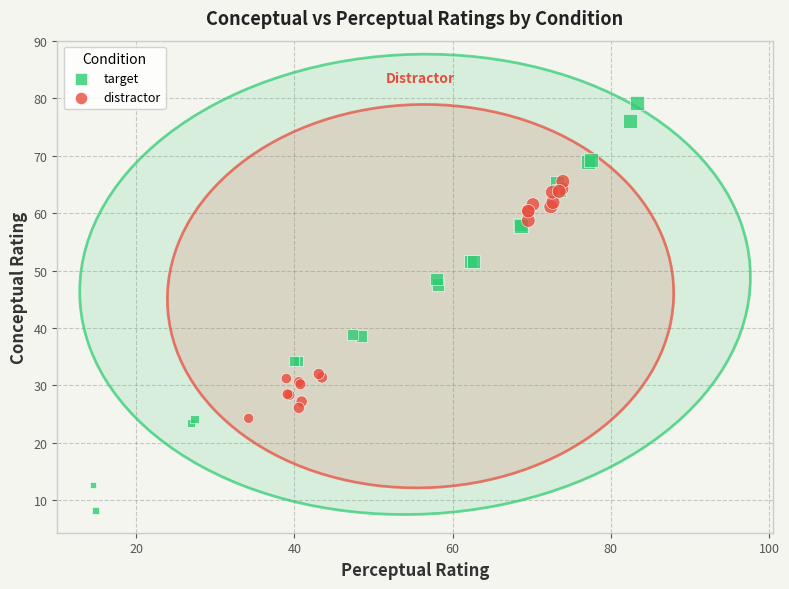

Which series reaches the maximum Y coordinate?

target